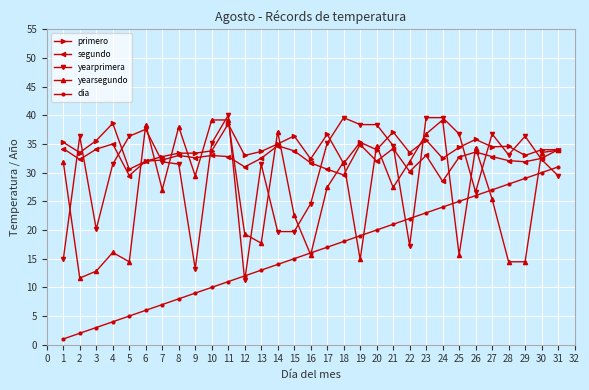

What is the sum of all yearsegundo values?

826.5